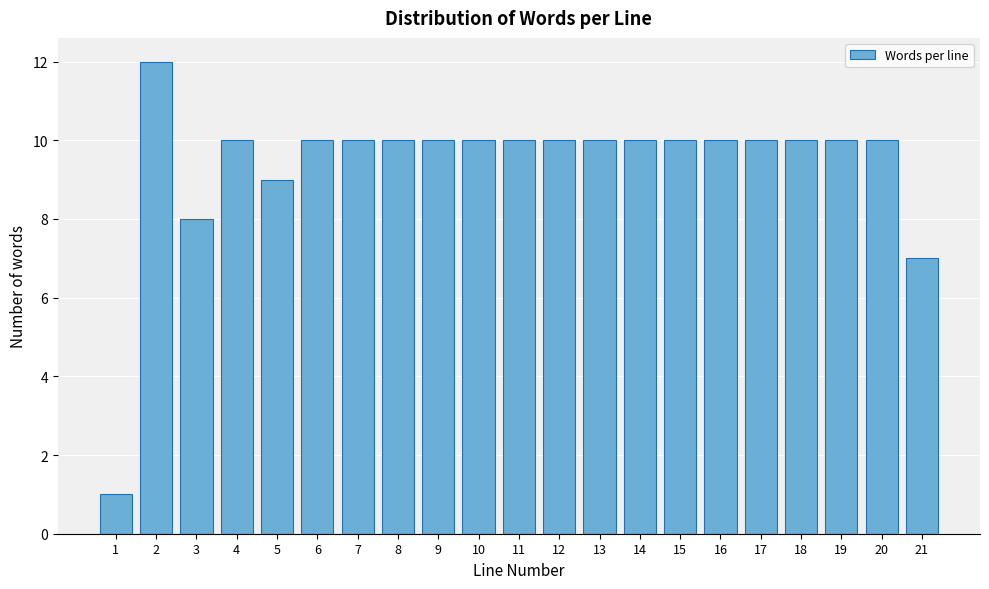

Reading left to right, extract all data points from this chart.

1=1	2=12	3=8	4=10	5=9	6=10	7=10	8=10	9=10	10=10	11=10	12=10	13=10	14=10	15=10	16=10	17=10	18=10	19=10	20=10	21=7